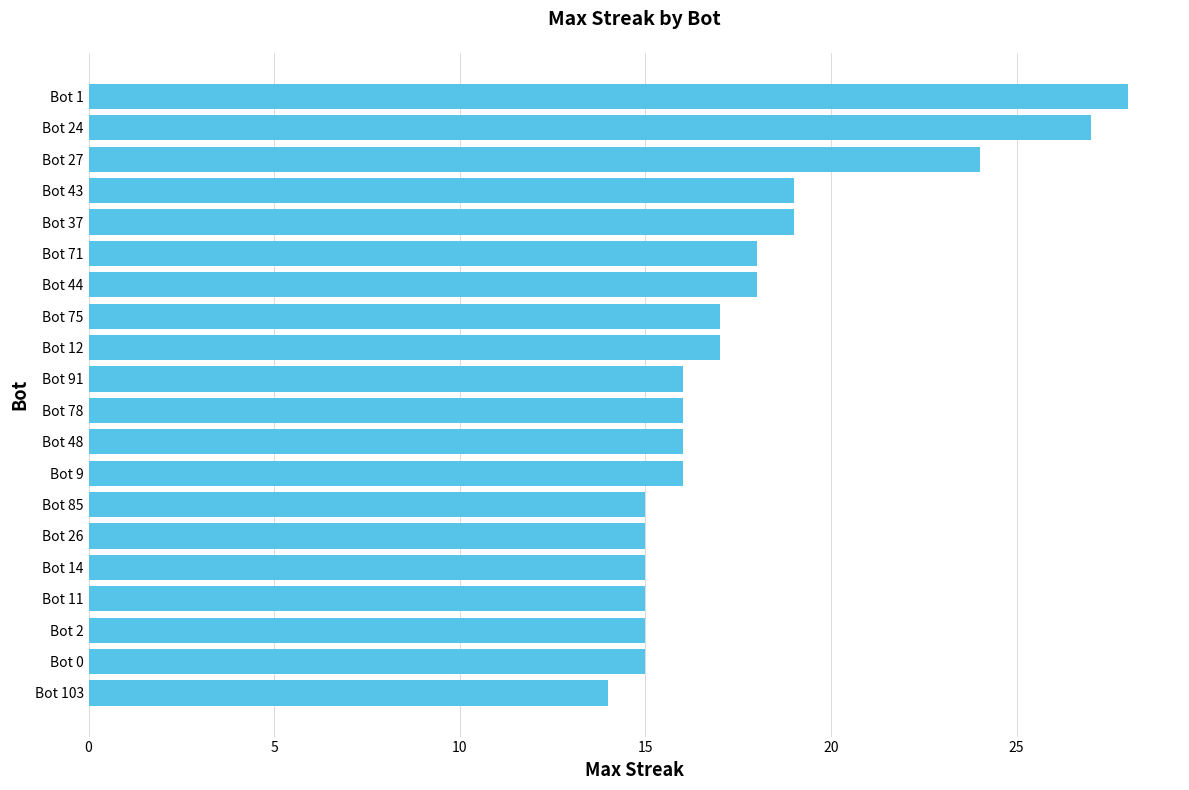

What is the difference between the maximum and minimum values?

14